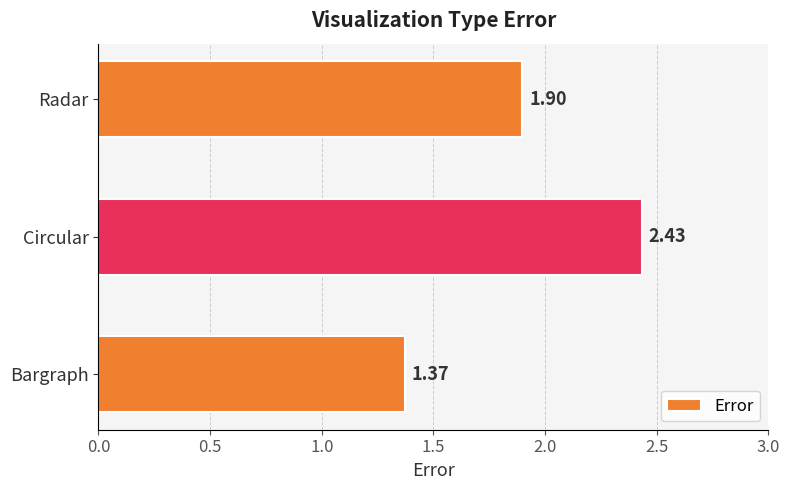

Rank the categories by value from lowest to highest.

Bargraph, Radar, Circular